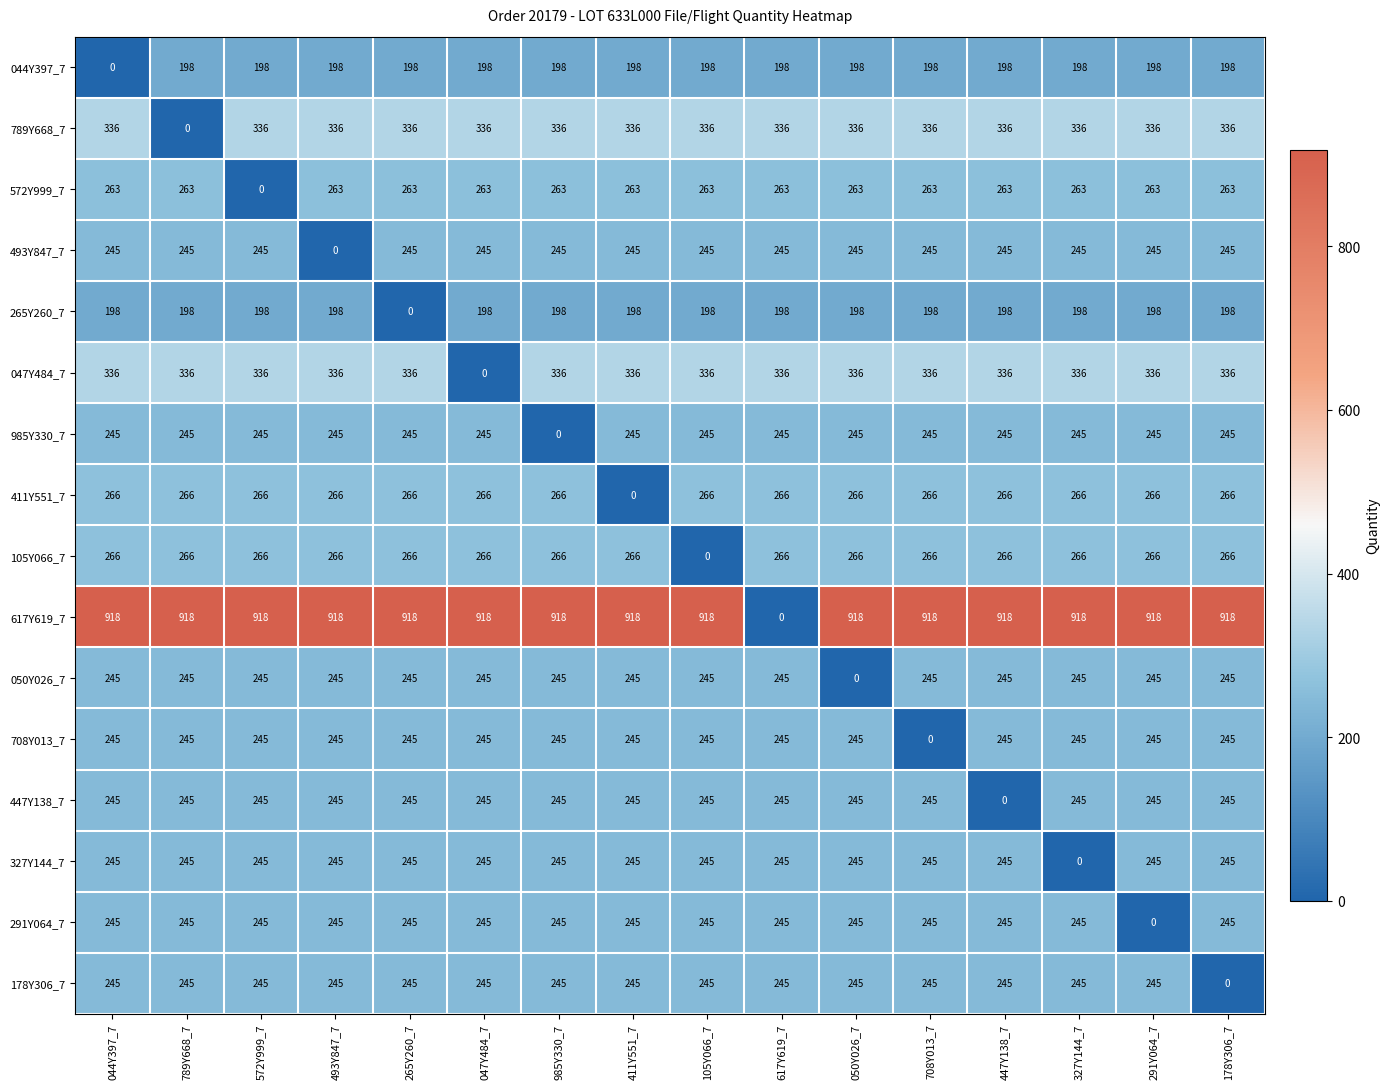

At how many categories does at least one series exceed 816?

15